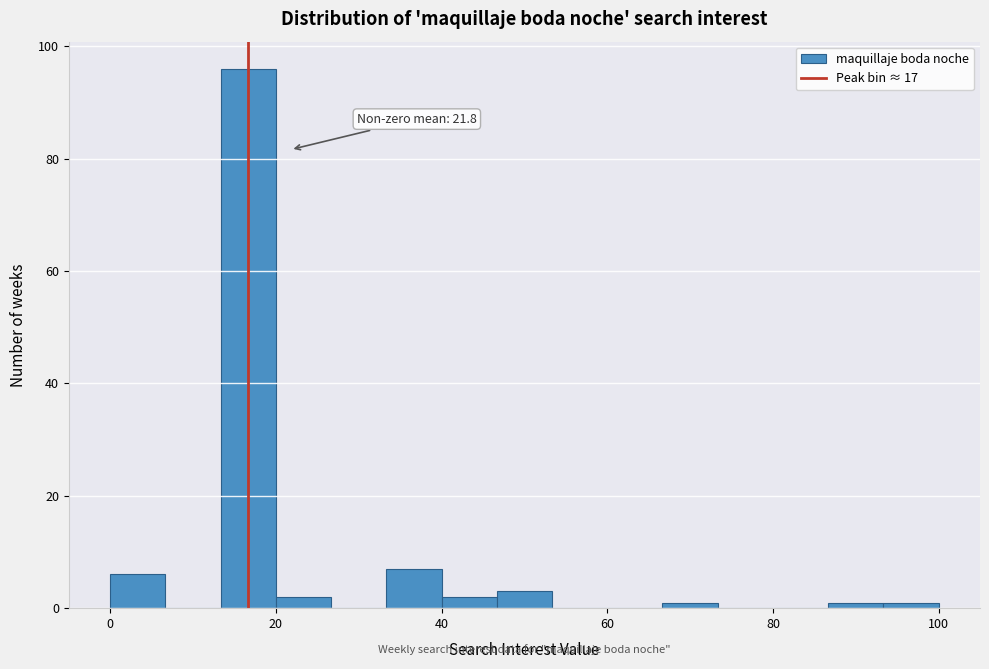

Read against the x-axis, roughly where is the centre of the tallest bar?

16